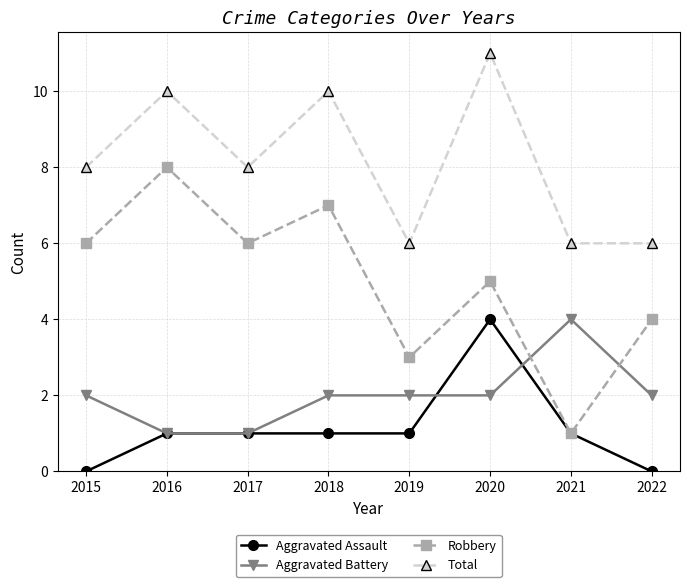

What is the spread (max minus min) of values at 2017?

7